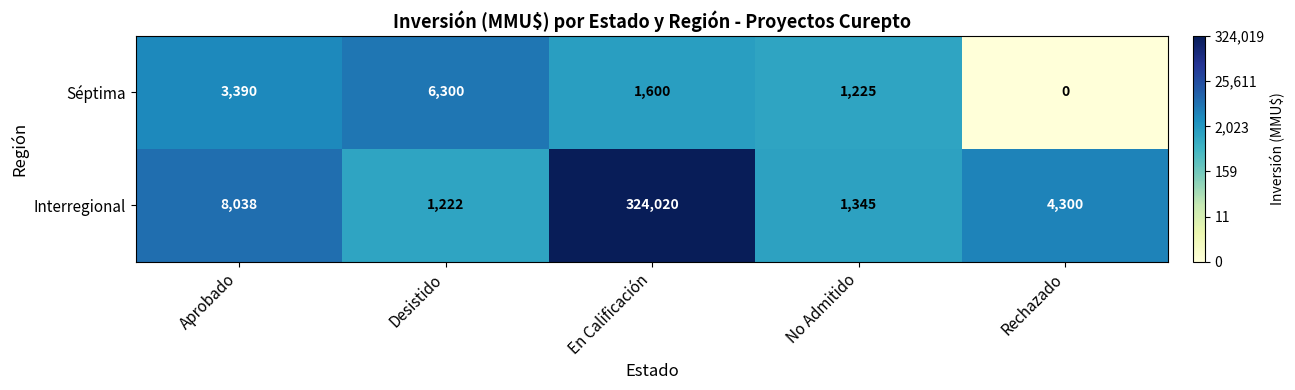

Reading left to right, list all the values displayed in this chart.

Séptima: 3390	6300	1600	1225	0
Interregional: 8038	1222	324020	1345	4300